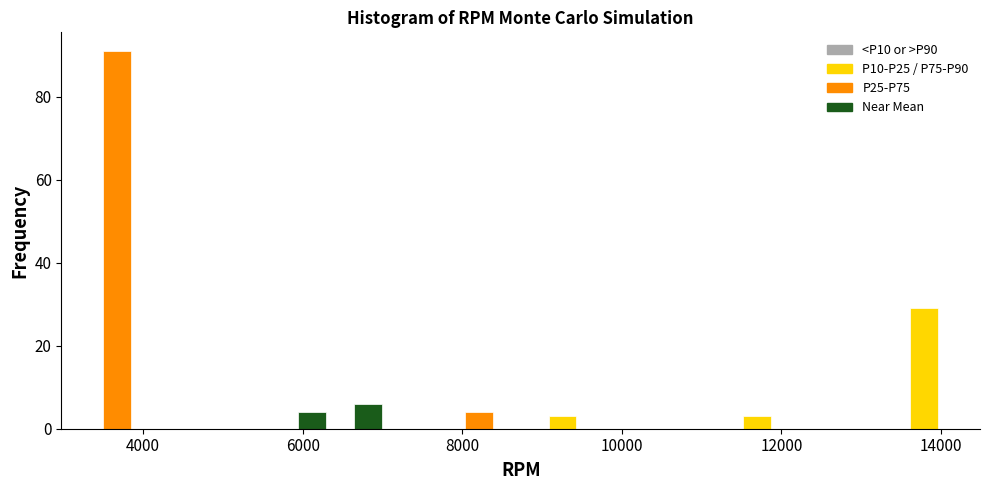

Read against the x-axis, roughly where is the centre of the tallest bar?

3600